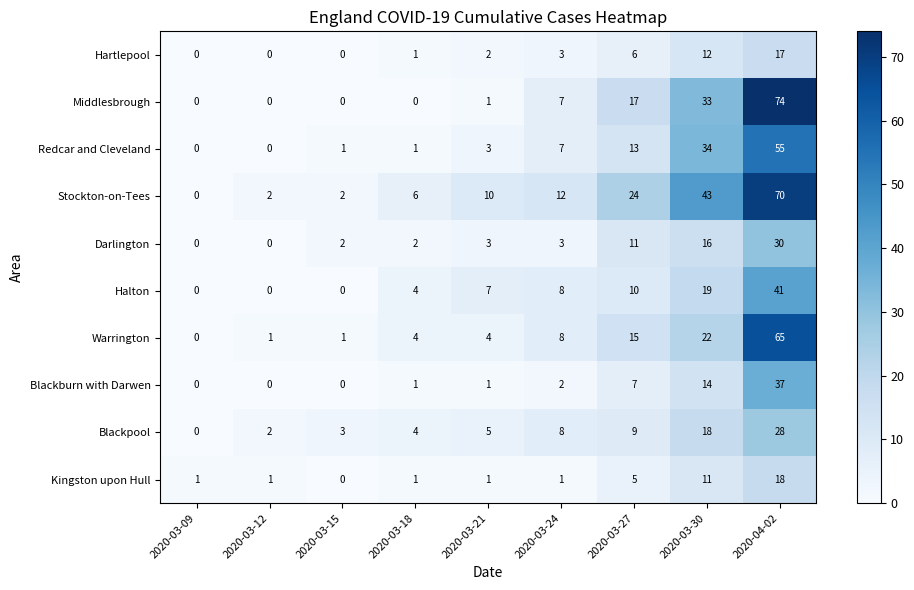

What is the total value across all series at 2020-03-18?

24